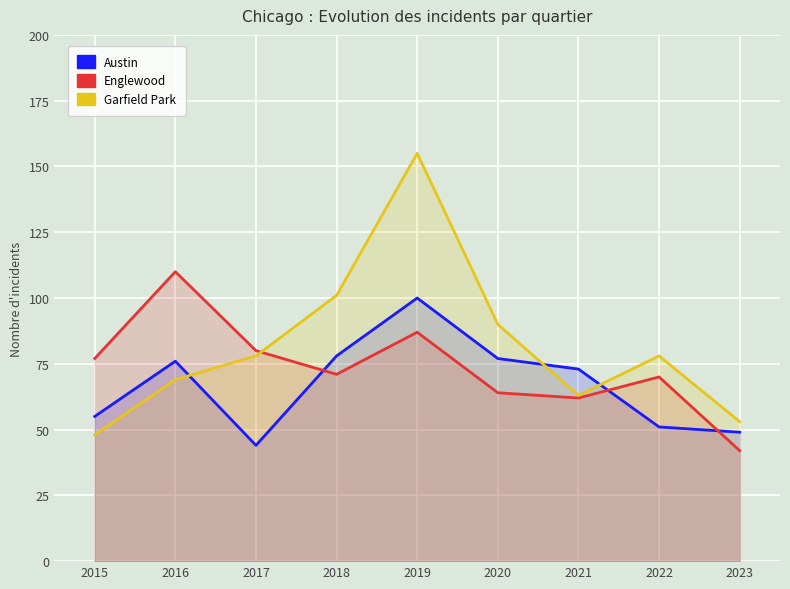

Which series ends up on top after the final intersection of Garfield Park and Austin?

Garfield Park